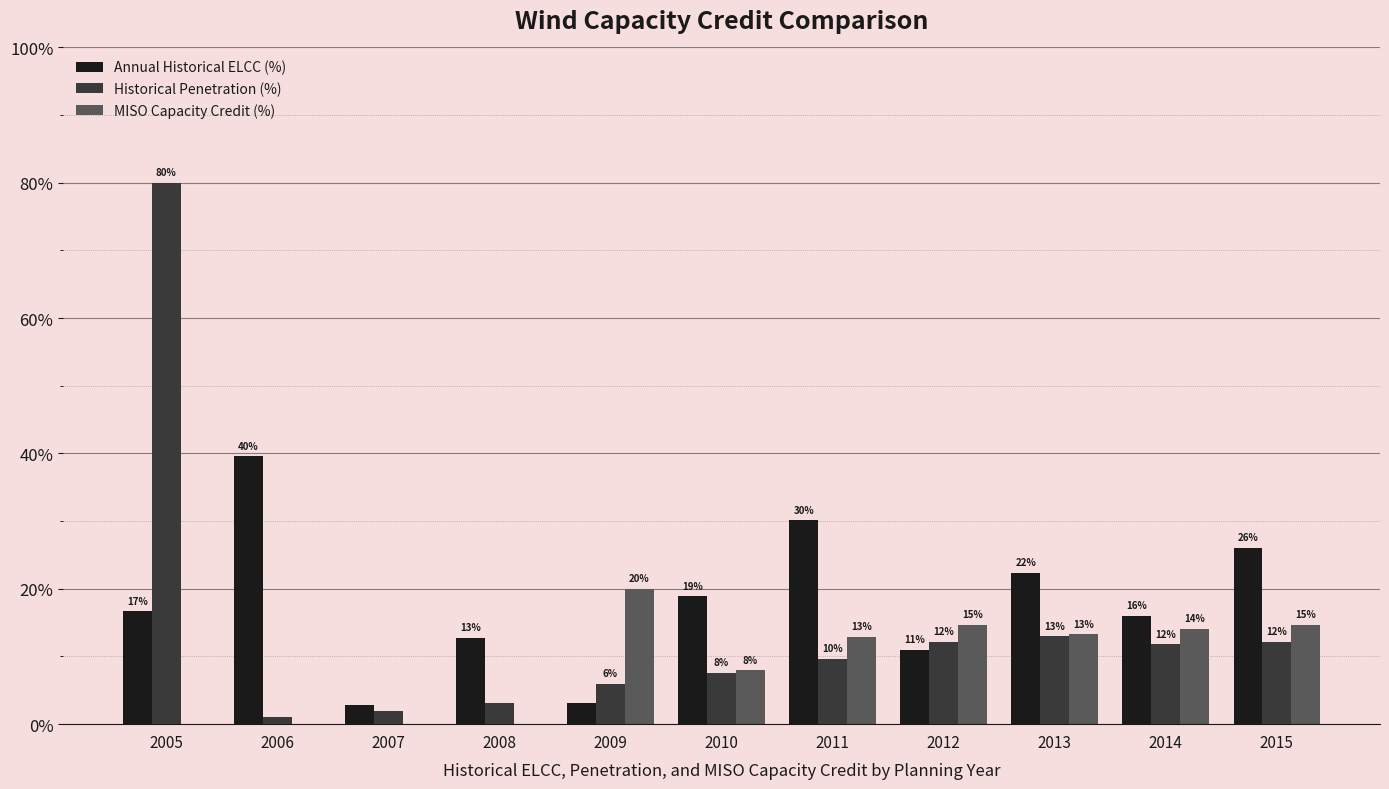

True or false: Historical Penetration (%) has a value of 0.2 at 2013.

False